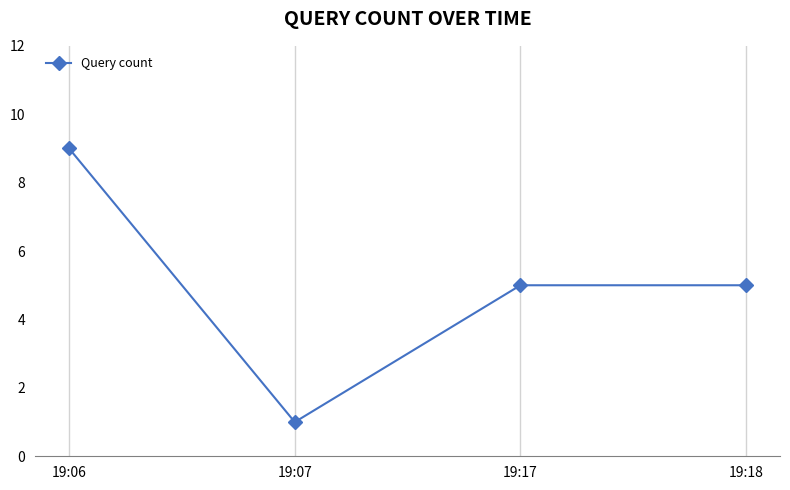

How many lines are shown in the chart?

1